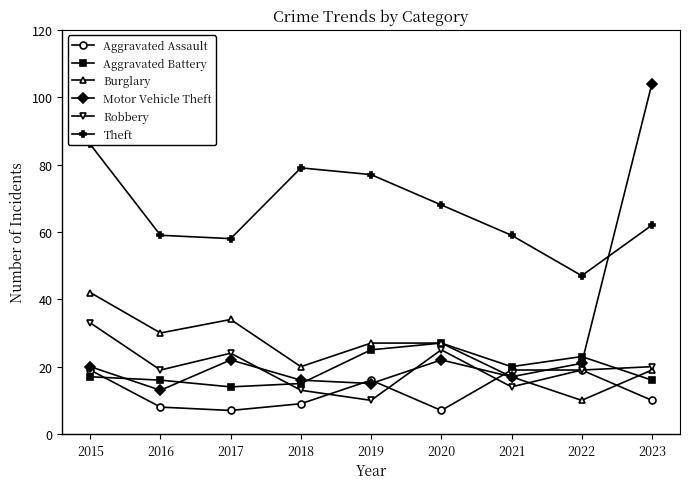

Which series has the largest total across all categories?

Theft